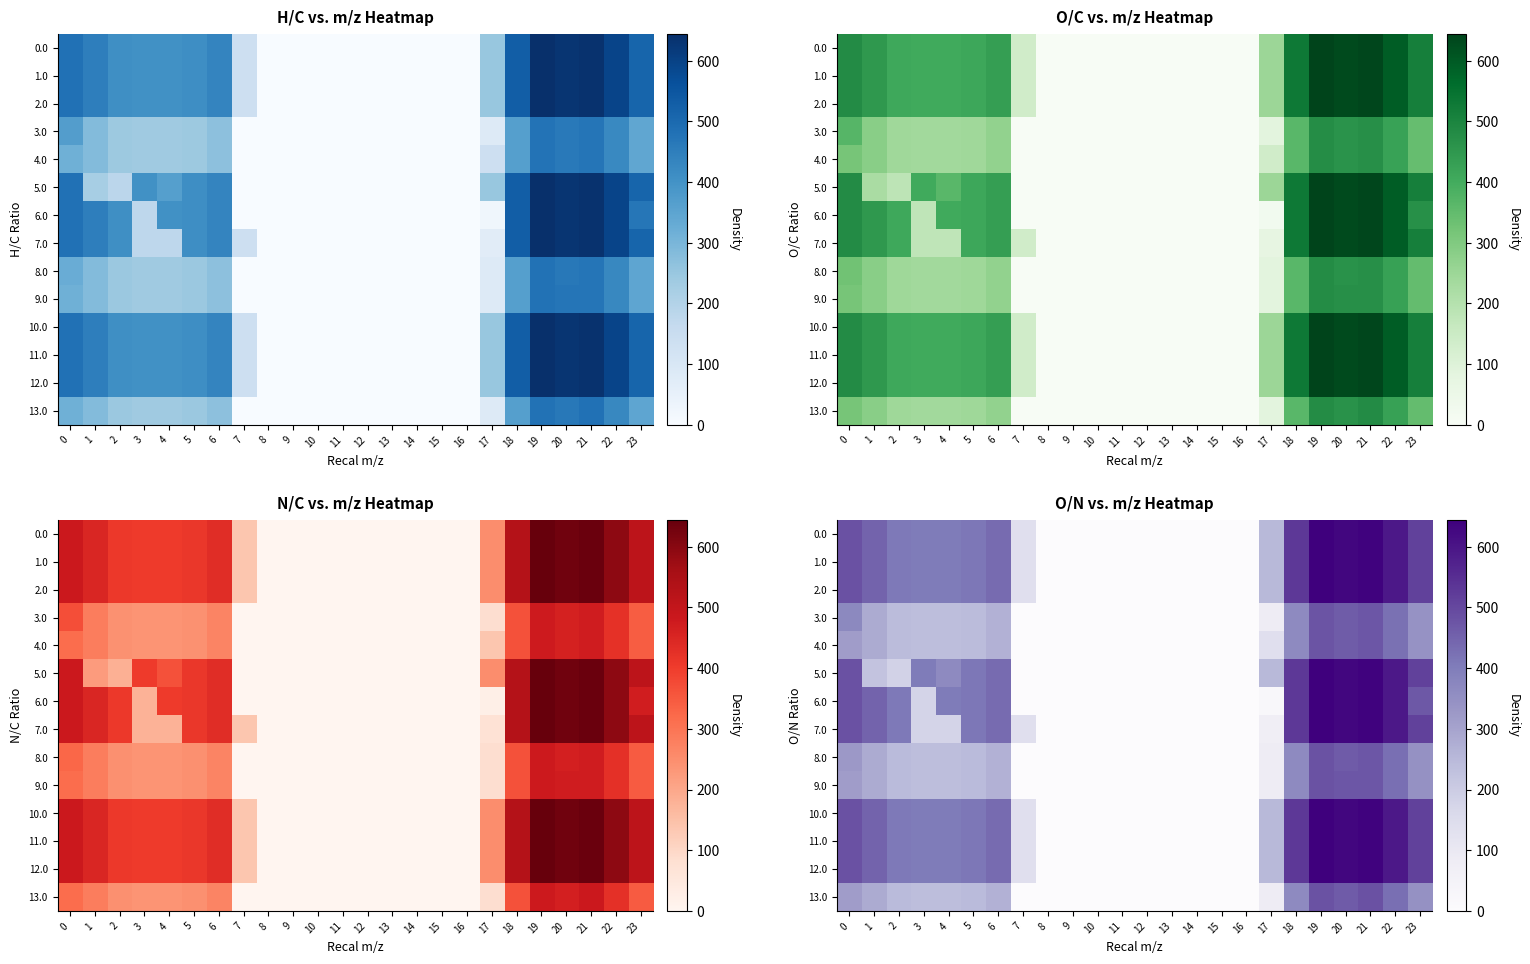

True or false: row_5 has a value of 0.0 at 13.

True